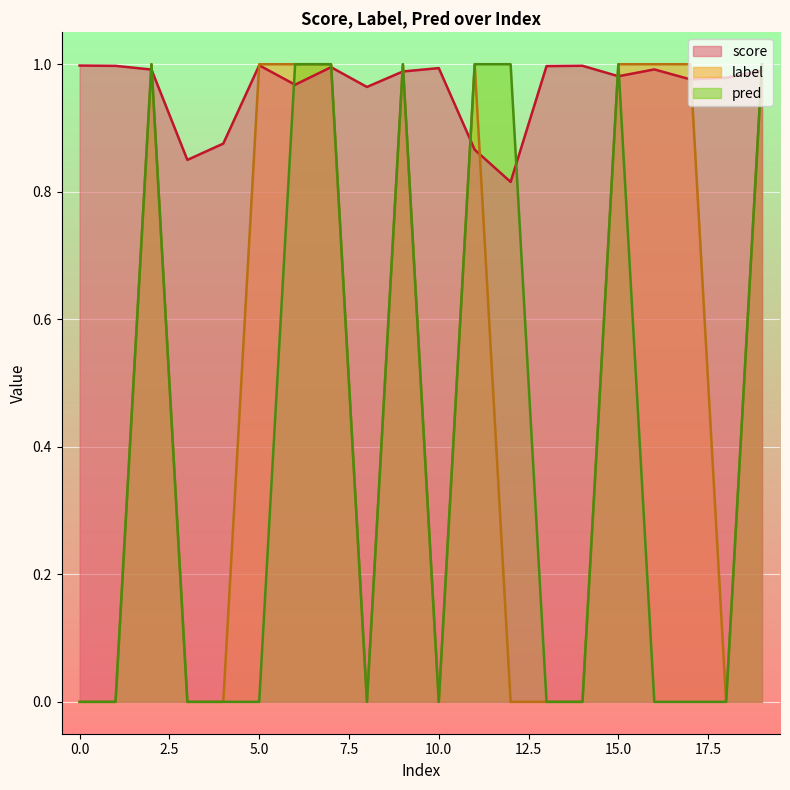

What is the lowest value of the score series?

0.8